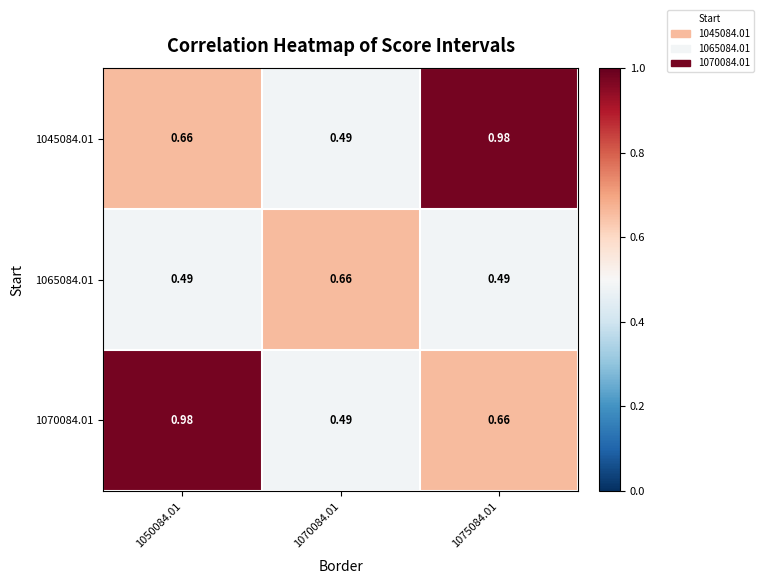

How many categories are shown in the chart?

3